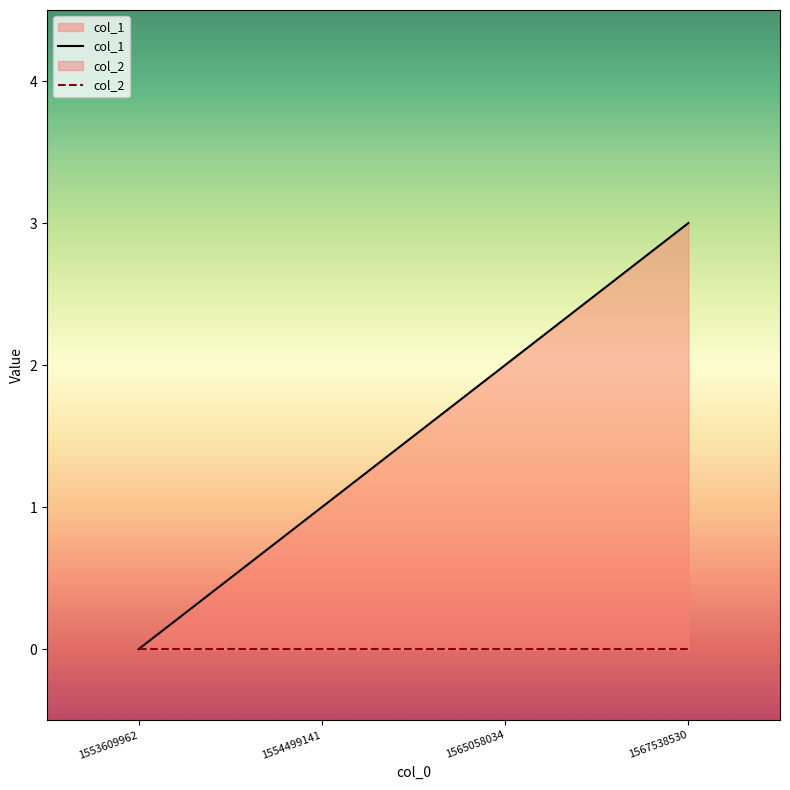

Where is the data nearest to the value 1?

1554499141